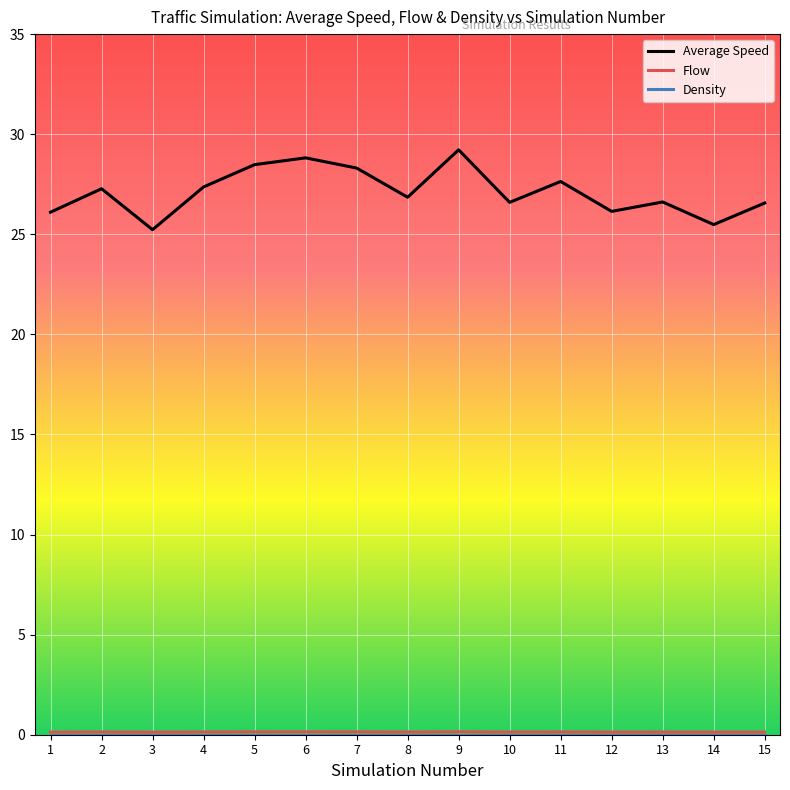

At how many categories does at least one series exceed 4?

15